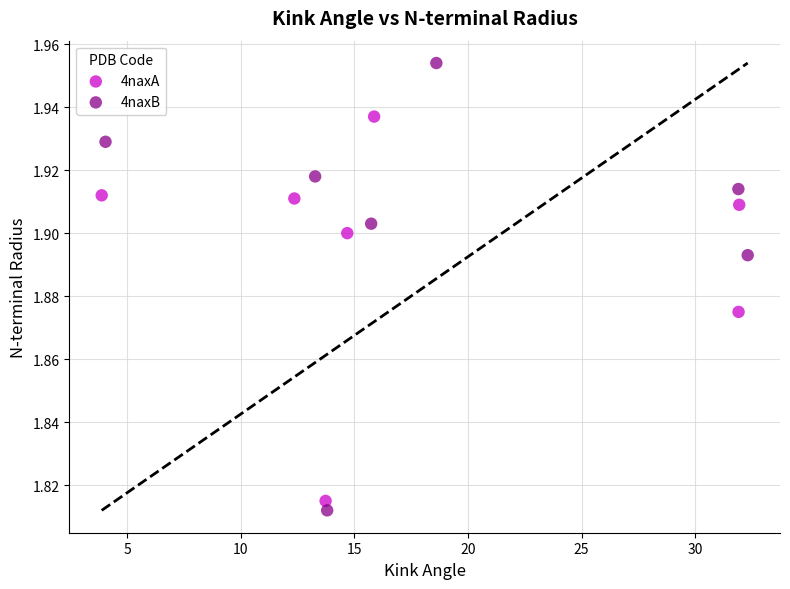

What are all the series names shown in the legend?

4naxA, 4naxB